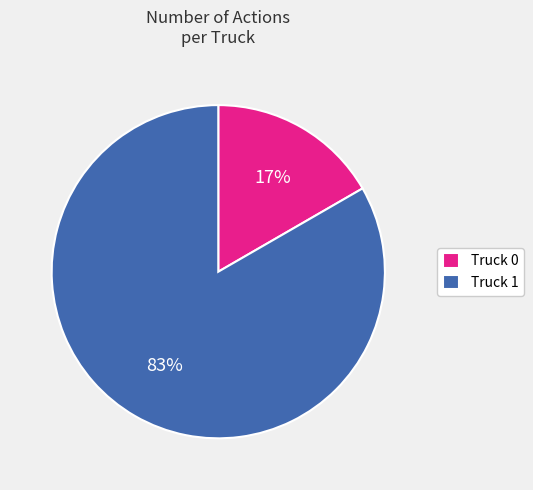

What is the ratio of the value at Truck 0 to the value at Truck 1?

0.2